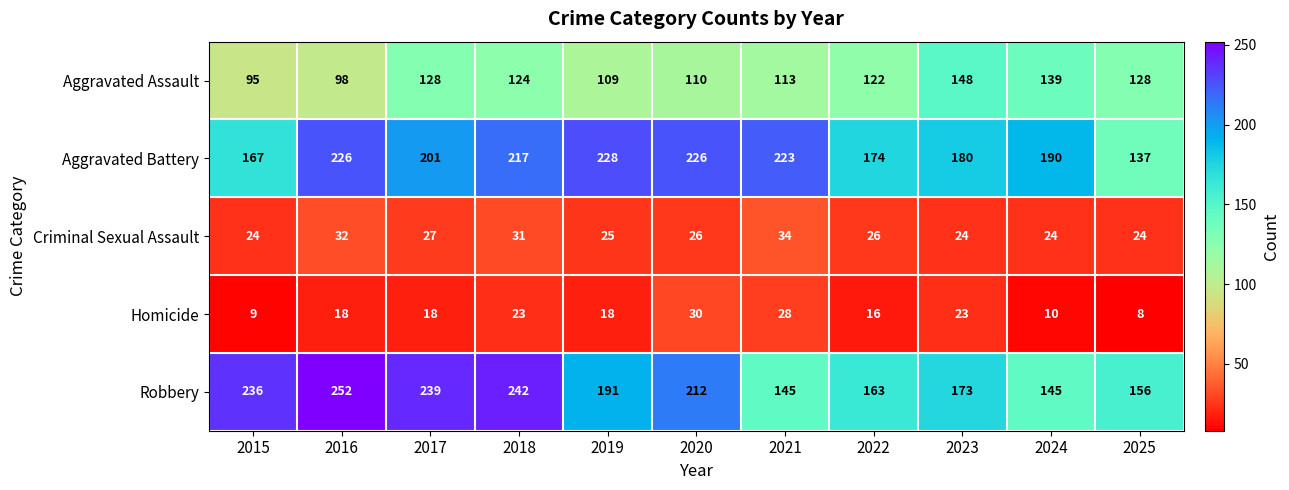

What is the average value of the Criminal Sexual Assault series?

27